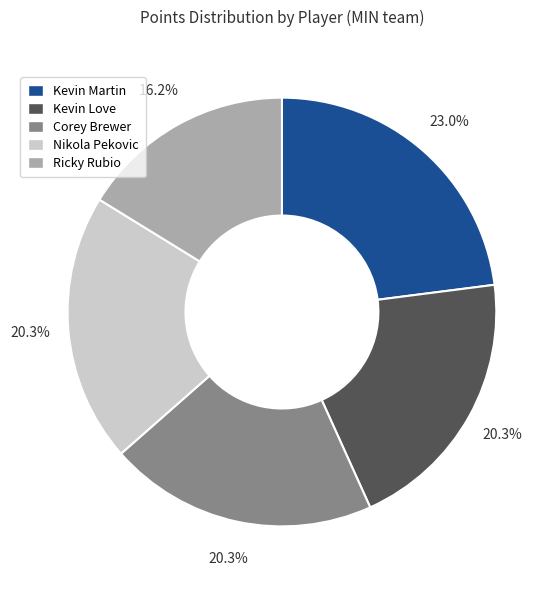

Is it true that Kevin Martin is 18% of the pie?

False